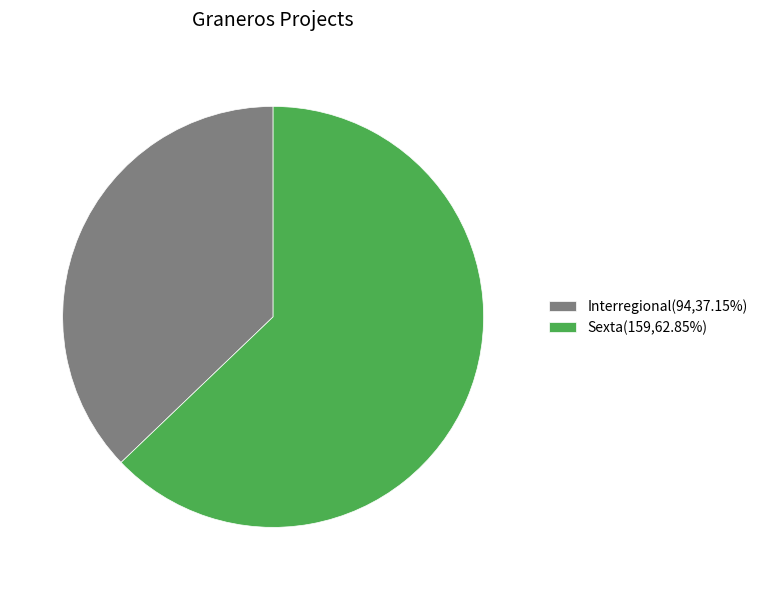

How many slices are in this pie chart?

2